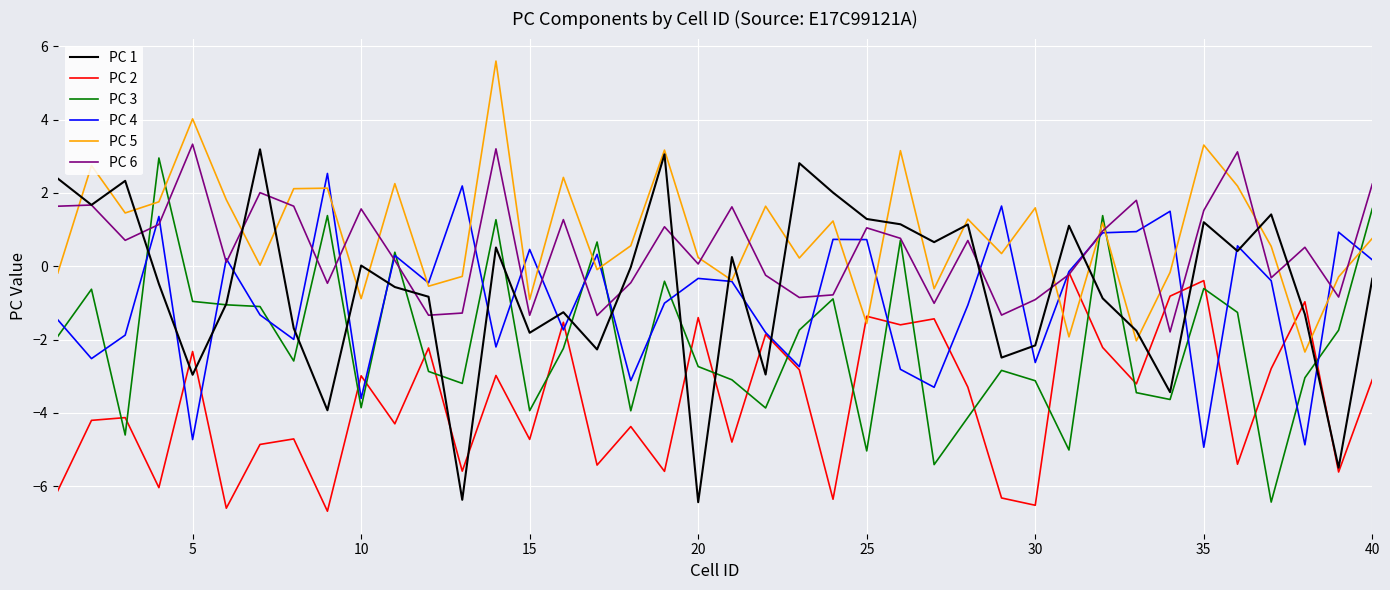

Which series ends up on top after the final intersection of PC 5 and PC 2?

PC 5